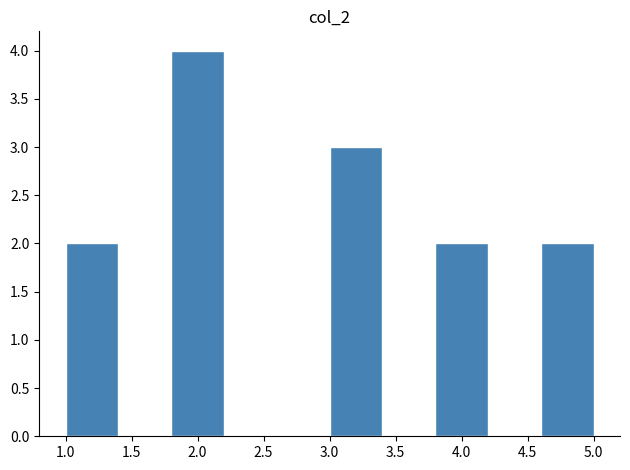

Reading left to right, transcribe this chart: for each bar, give the range it covers on the x-axis and its height. The values are not printed on the chart, so give them approximately, as read against the axis.

1.0 to 1.4: 2
1.4 to 1.8: 0
1.8 to 2.2: 4
2.2 to 2.6: 0
2.6 to 3.0: 0
3.0 to 3.4: 3
3.4 to 3.8: 0
3.8 to 4.2: 2
4.2 to 4.6: 0
4.6 to 5.0: 2